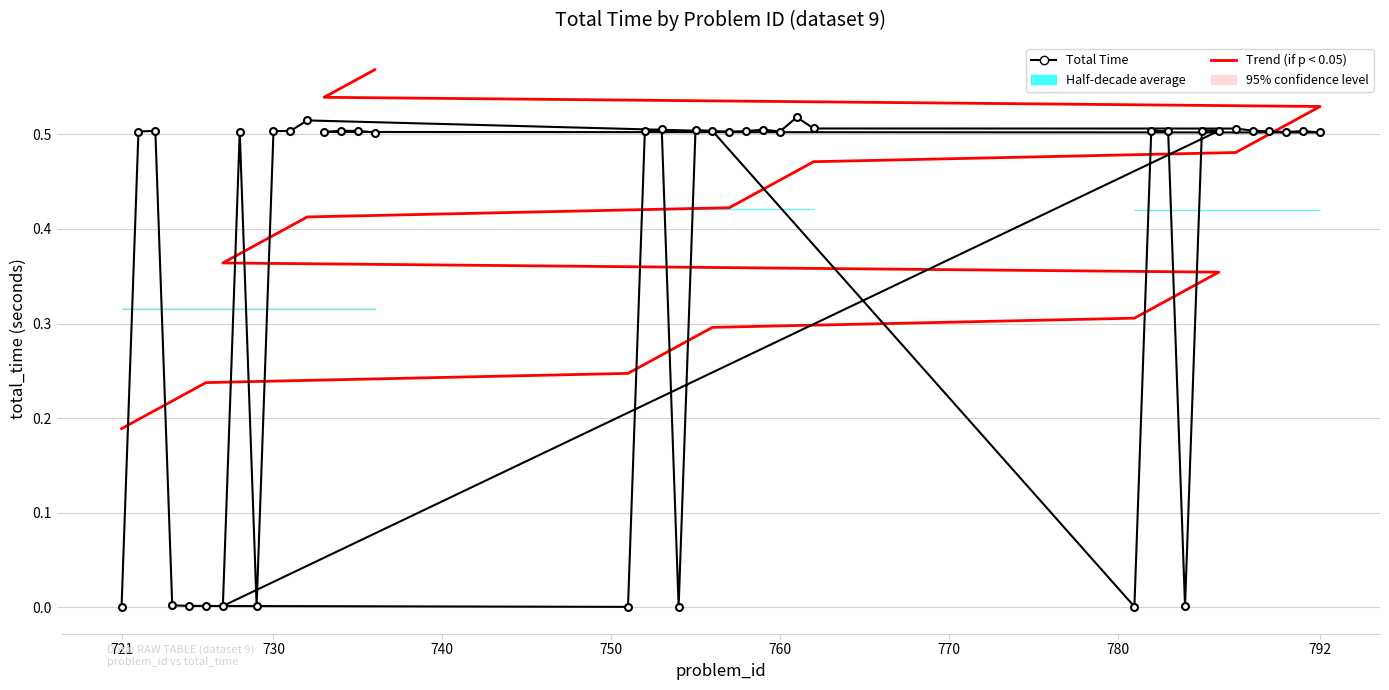

Is this an area chart (filled region under the line)?

No